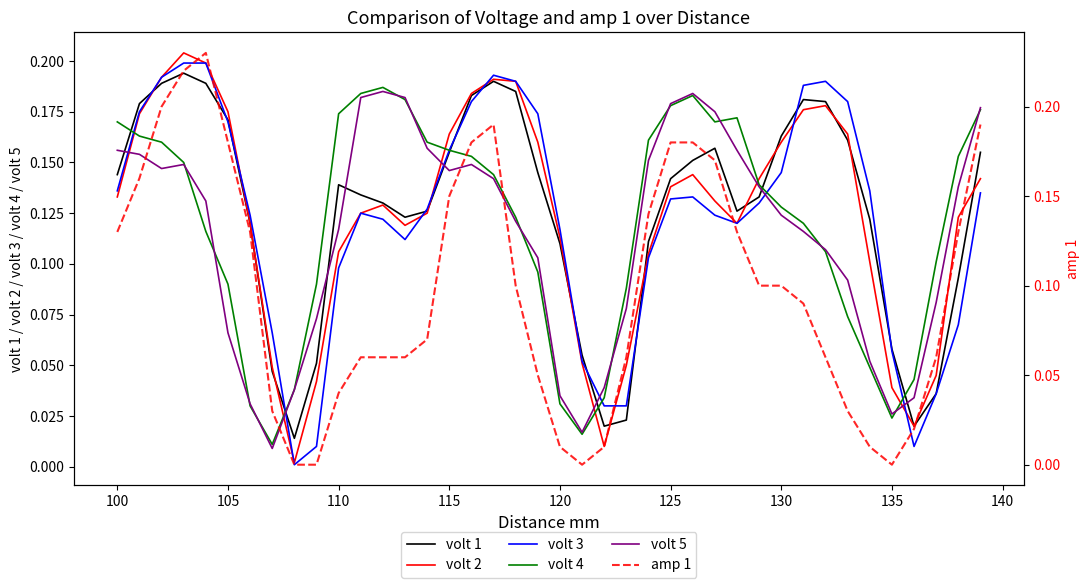

At how many categories does at least one series exceed 0?

40